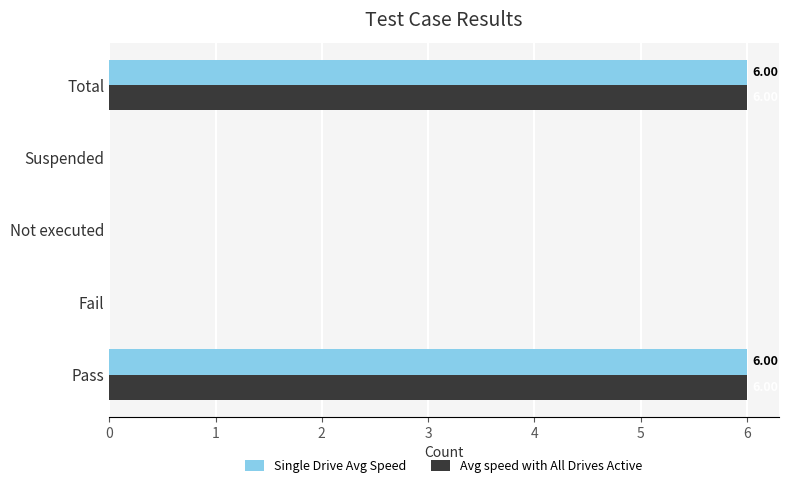

What is the sum of the Avg speed with All Drives Active values at Pass and Not executed?

6